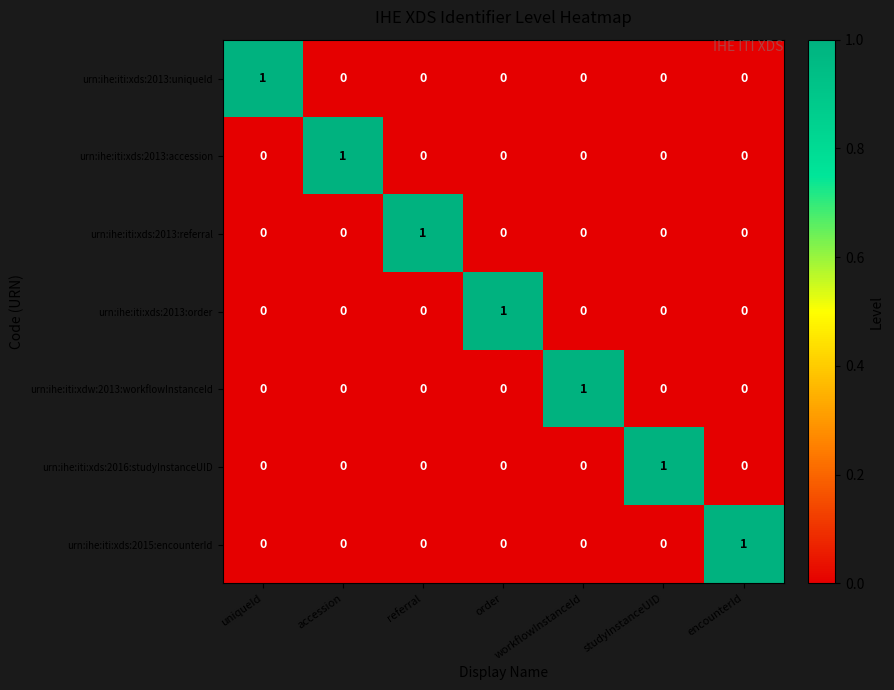

The urn:ihe:iti:xds:2013:order series shows 0 at studyInstanceUID. True or false?

True